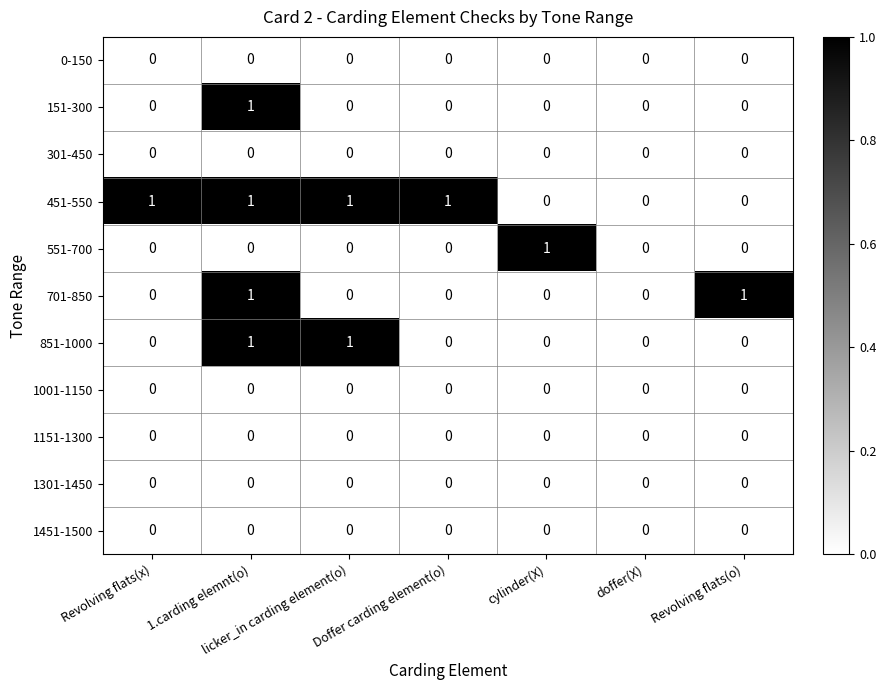

At which label does 151-300 reach its peak?

1.carding elemnt(o)